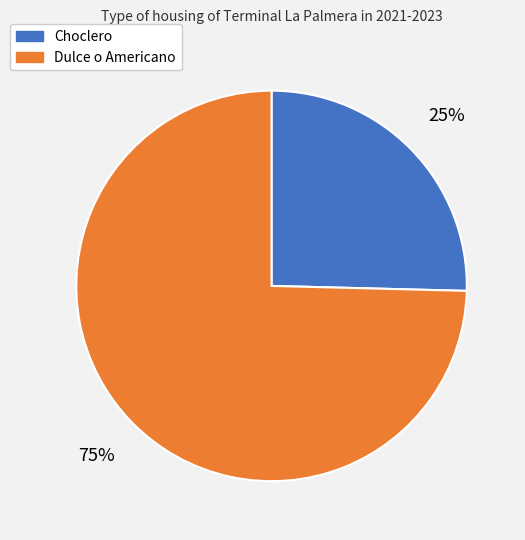

To the nearest percent, what is the combined percentage of Dulce o Americano and Choclero?

100%